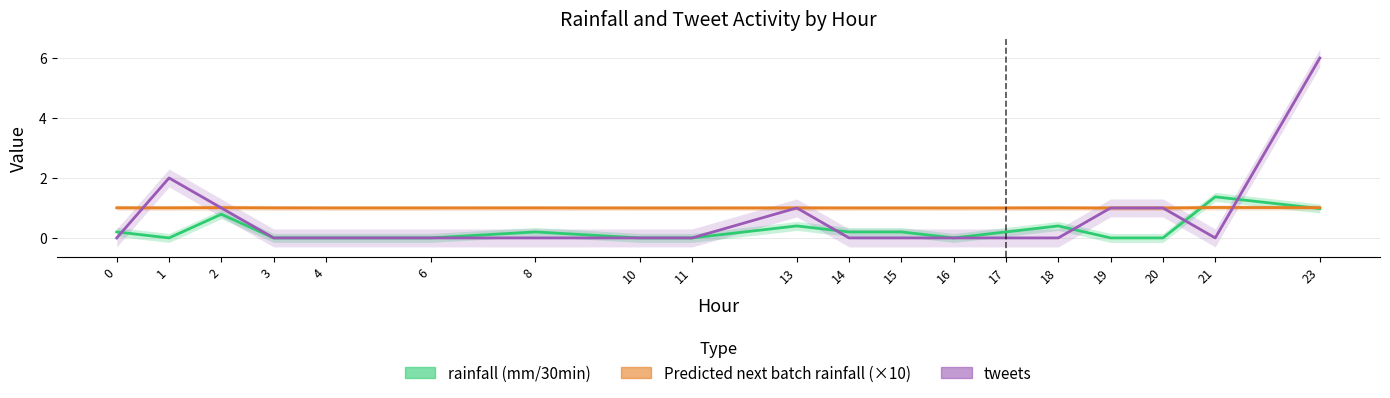

Reading left to right, transcribe all the data shown in this chart.

rainfall (mm/30min): 0.2	0.0	0.8	0.0	0.0	0.0	0.2	0.0	0.0	0.4	0.2	0.2	0.0	0.2	0.4	0.0	0.0	1.4	1.0
Predicted next batch rainfall (mm/30min): 1.0	1.0	1.0	1.0	1.0	1.0	1.0	1.0	1.0	1.0	1.0	1.0	1.0	1.0	1.0	1.0	1.0	1.0	1.0
tweets: 0.0	2.0	1.0	0.0	0.0	0.0	0.0	0.0	0.0	1.0	0.0	0.0	0.0	0.0	0.0	1.0	1.0	0.0	6.0